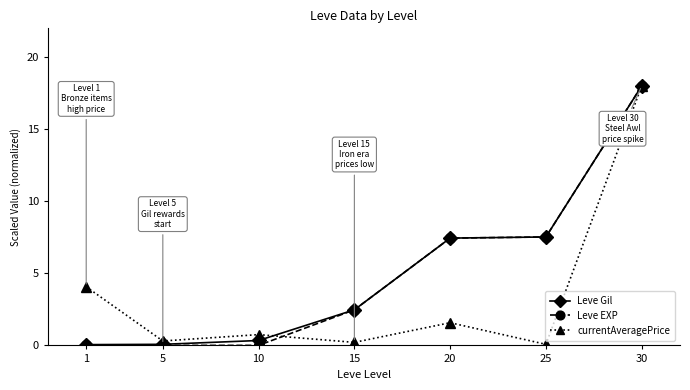

At how many categories does at least one series exceed 10?

1